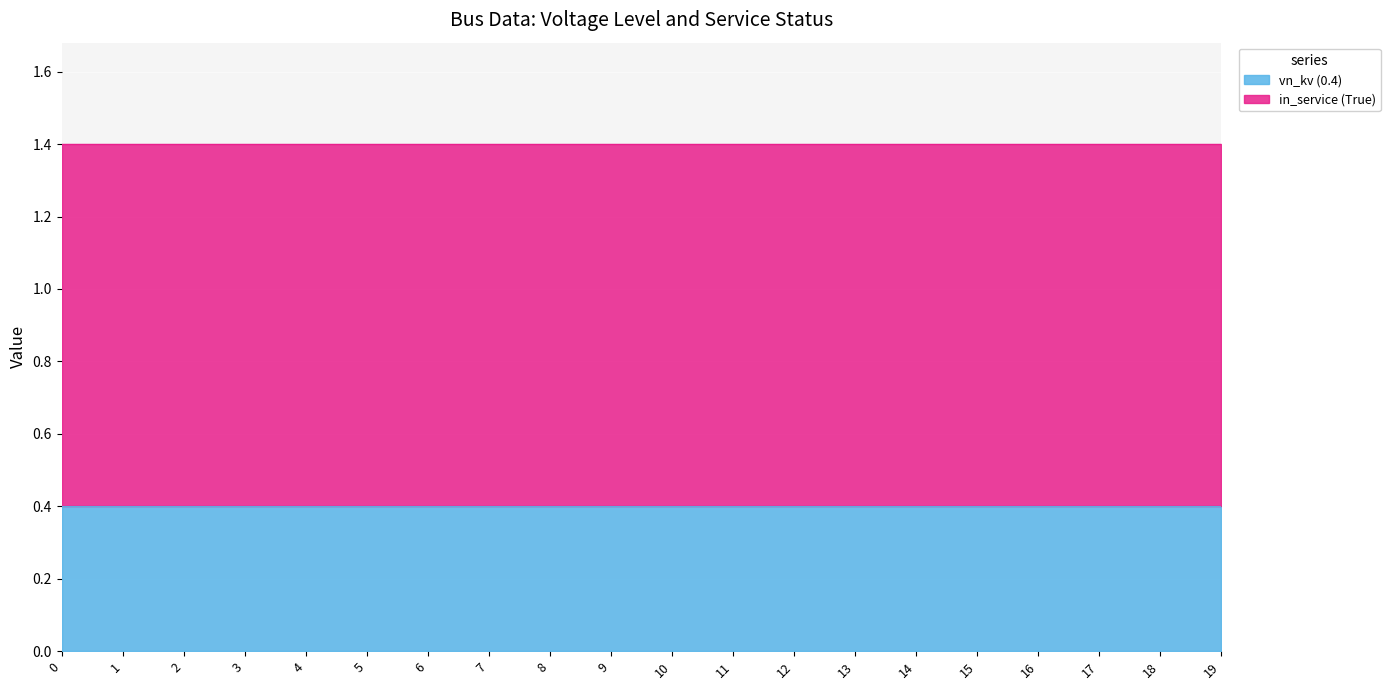

Rank the series at 0 from highest to lowest value.

in_service (True), vn_kv (0.4)